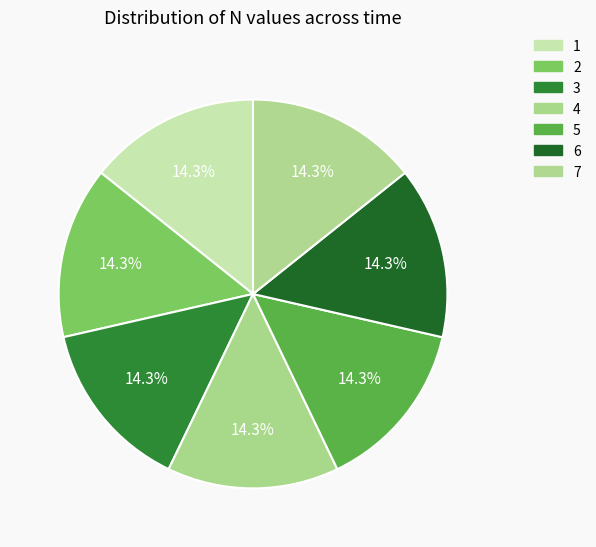

Which category has the smallest portion of the pie?

1